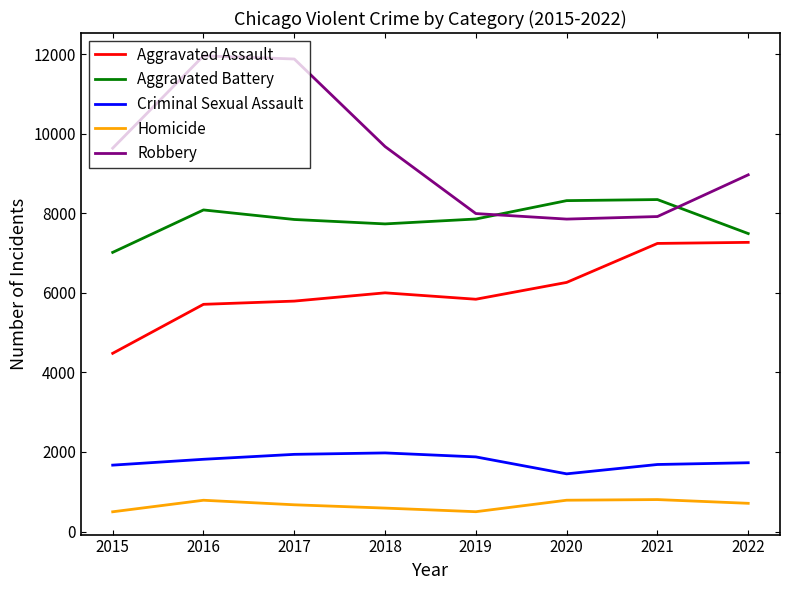

What is the difference between the maximum and minimum values in the Criminal Sexual Assault series?

526